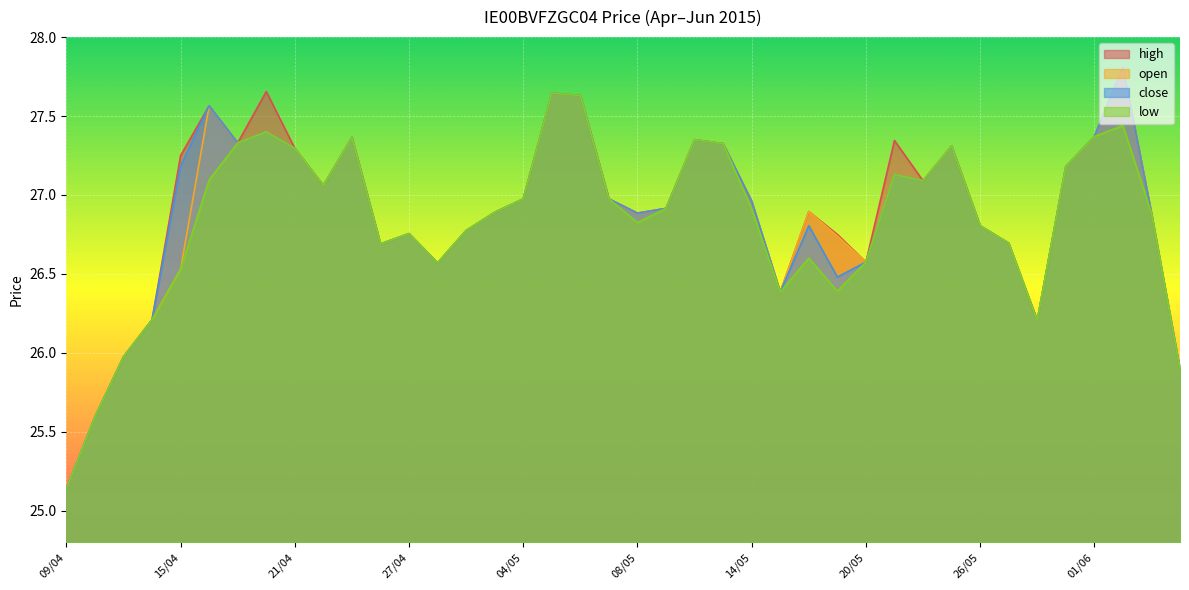

What is the smallest value displayed?

25.1